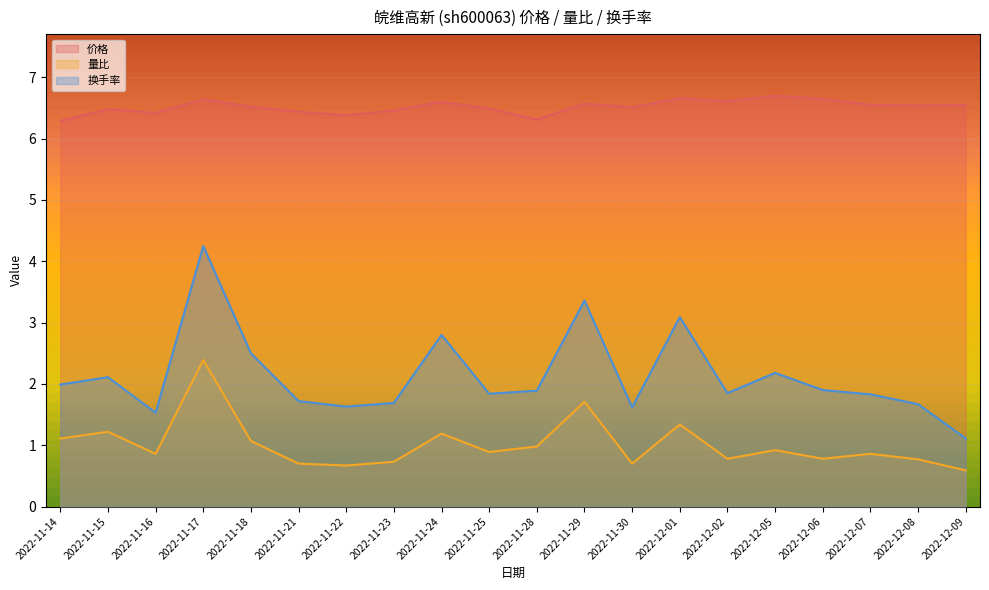

Which series has the widest spread of values?

换手率